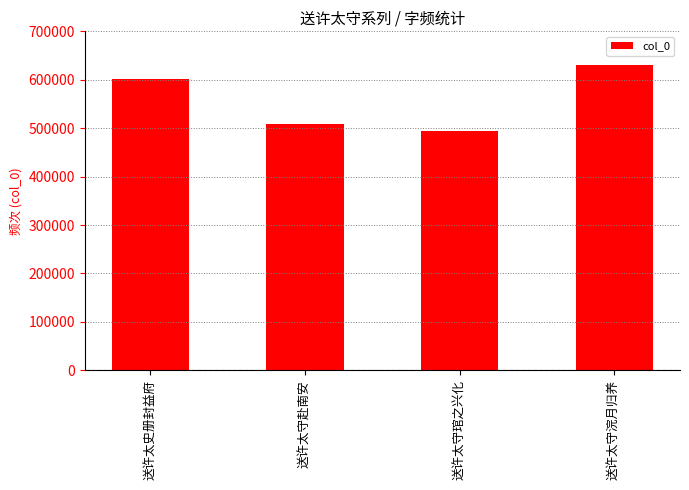

Rank the categories by value from lowest to highest.

送许太守琯之兴化, 送许太守赴南安, 送许太史册封益府, 送许太守浣月归养